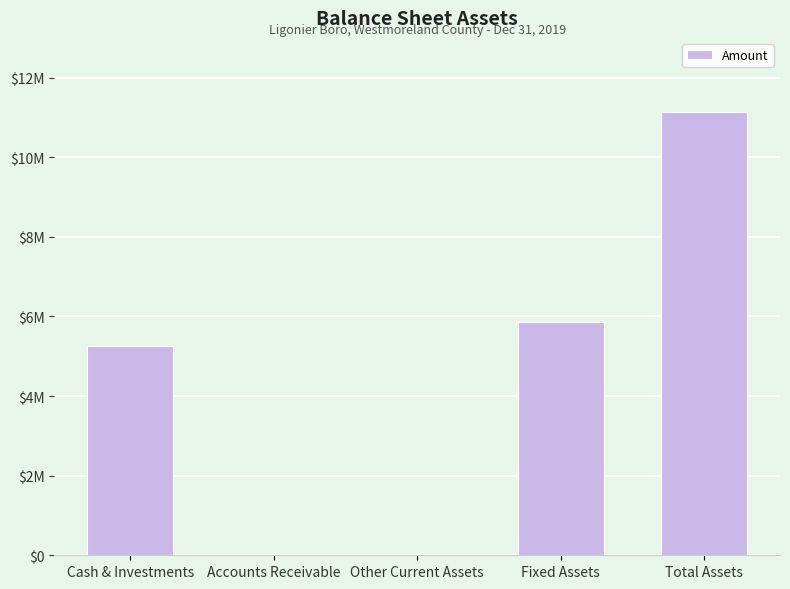

Rank the categories by value from highest to lowest.

Total Assets, Fixed Assets, Cash & Investments, Accounts Receivable, Other Current Assets